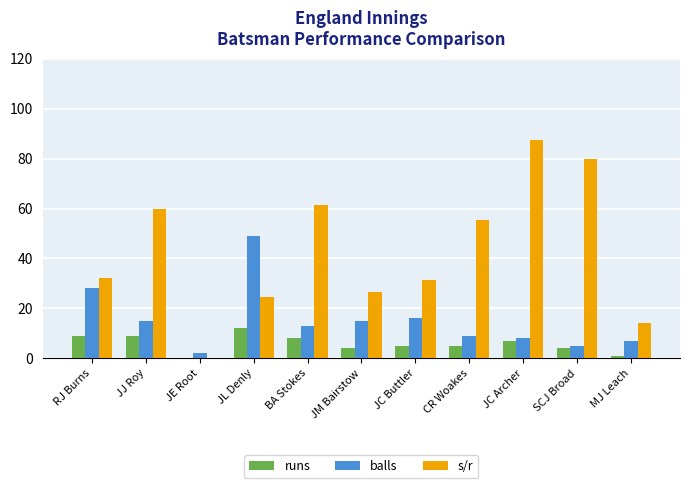

How many categories are shown in the chart?

11